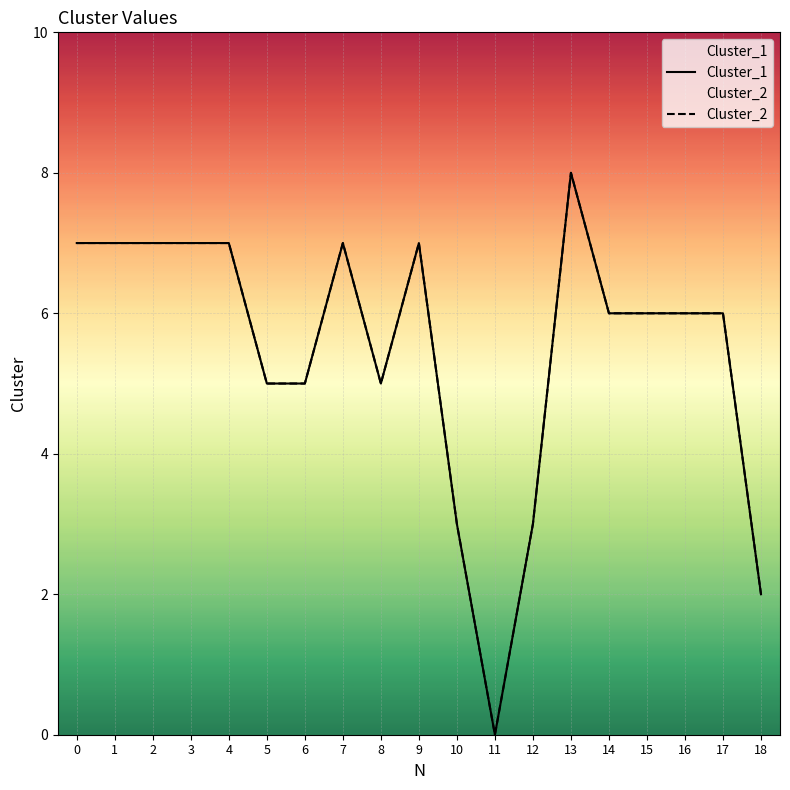

Rank the series at 17 from lowest to highest value.

Cluster_1, Cluster_2